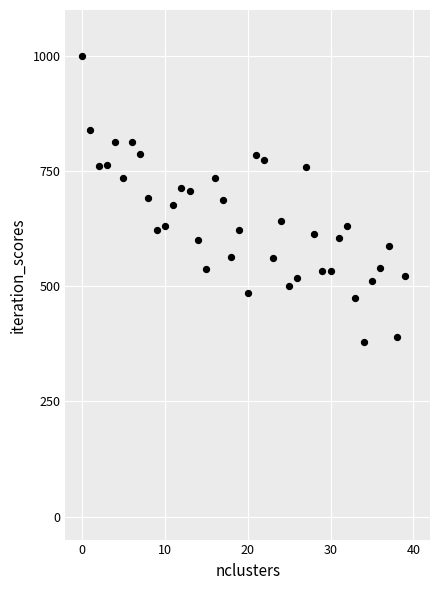

What is the range of Y values (max minus min)?

620.0